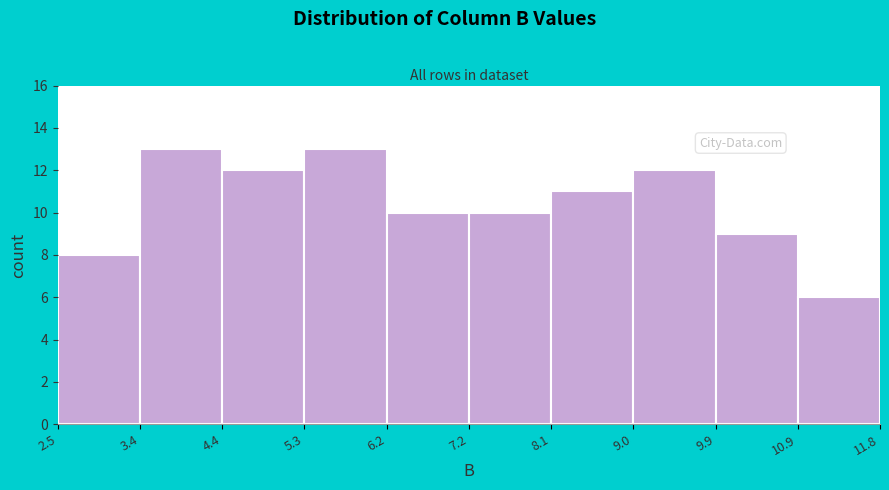

How tall is the bar that spans 4.4 to 5.3 on the x-axis? The values are not printed on the chart, so give them approximately, as read against the axis.

12